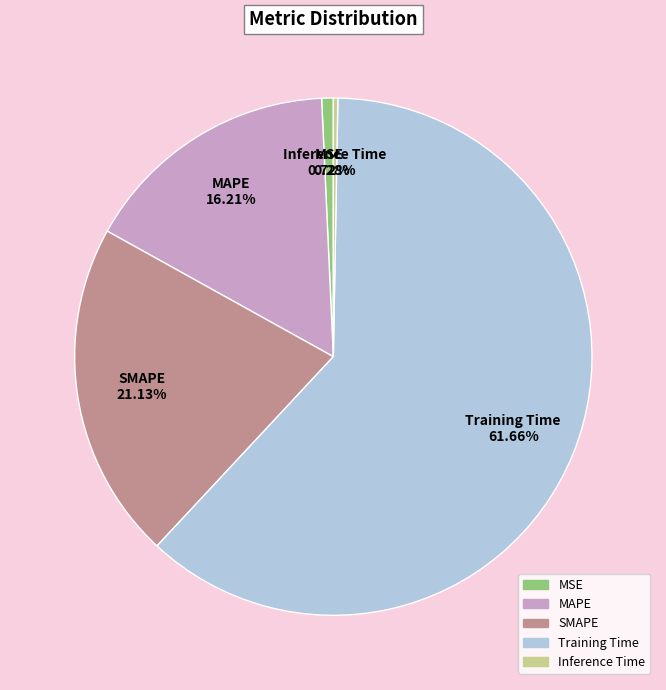

True or false: Training Time accounts for 68% of the total.

False